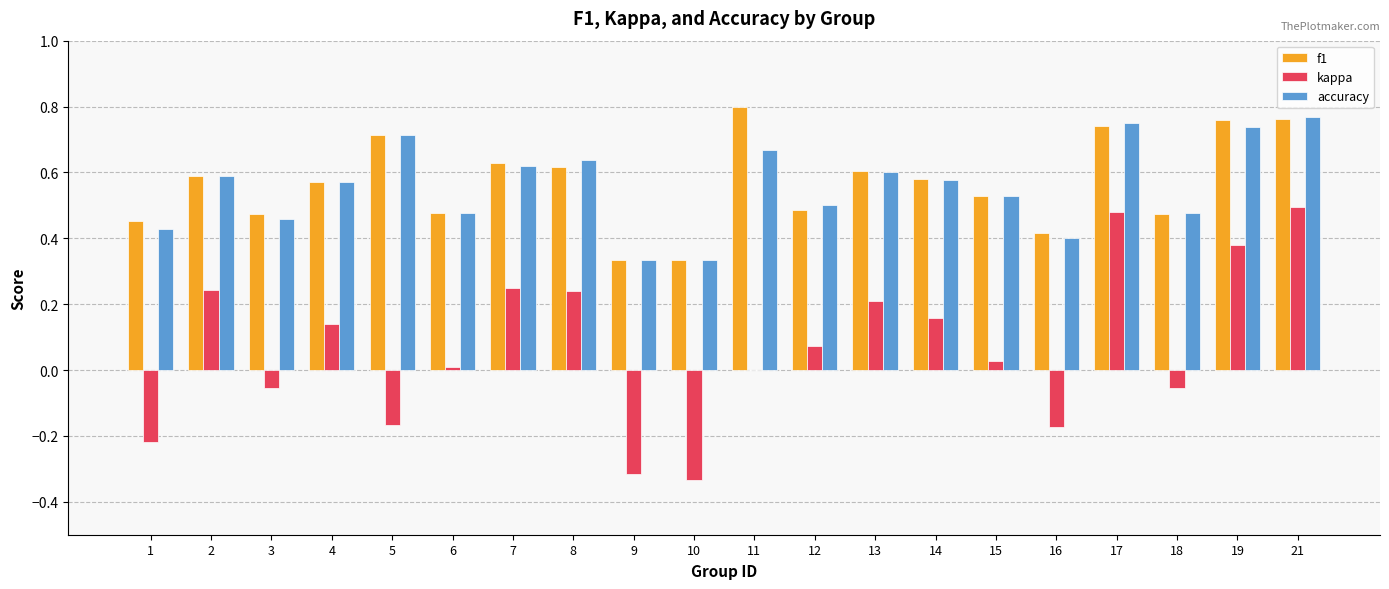

Which series has the widest spread of values?

kappa